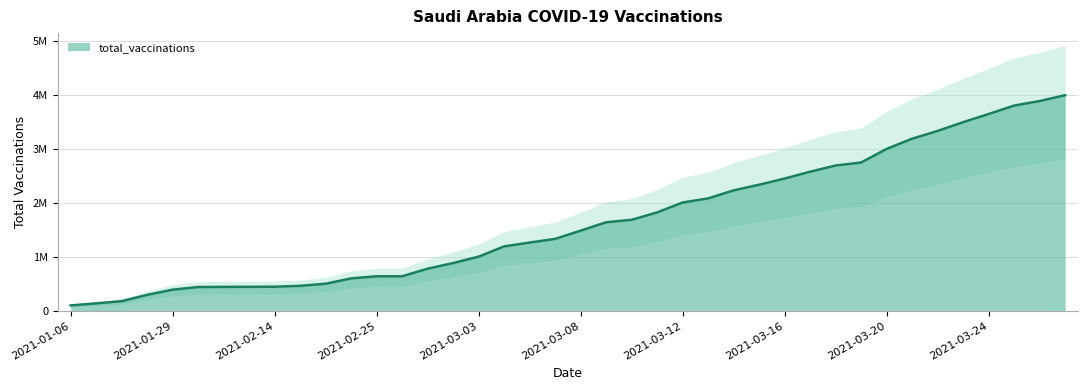

The chart shows a value of 432480 at 2021-01-17. True or false?

False